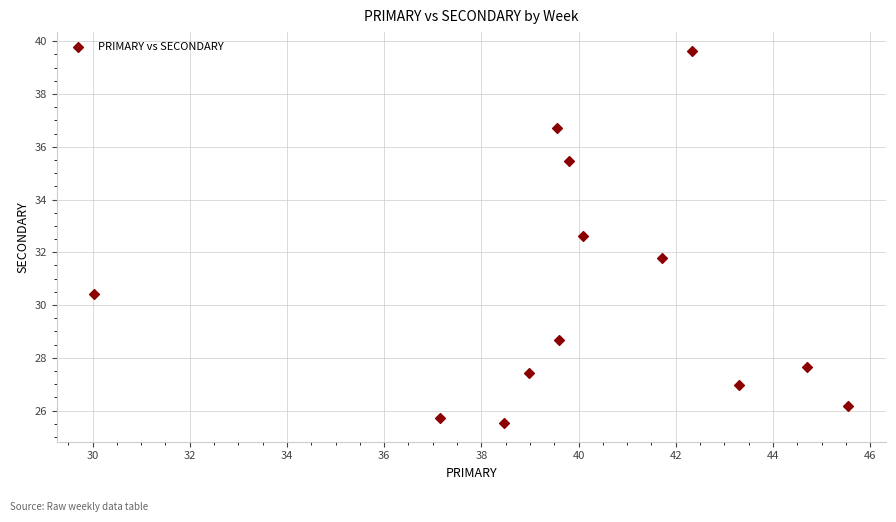

What Y value in the scatter plot is closest to 32?

31.8